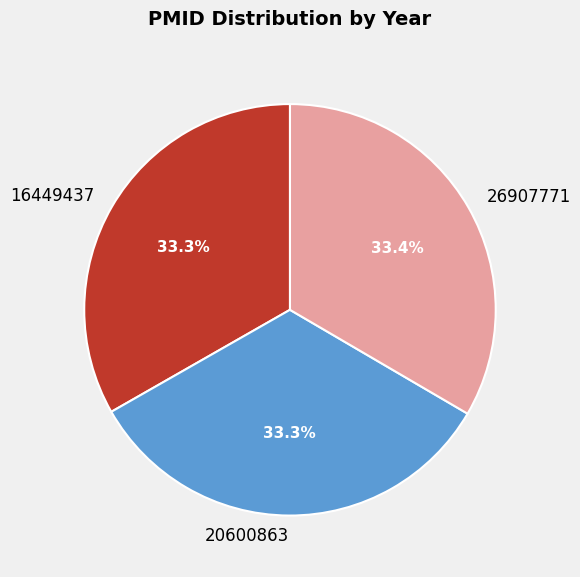

What percentage is NOT represented by 16449437?

66.7%